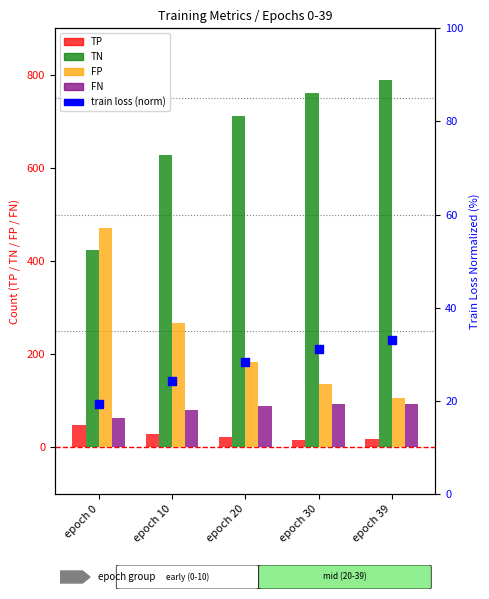

Which series has the largest total across all categories?

TN